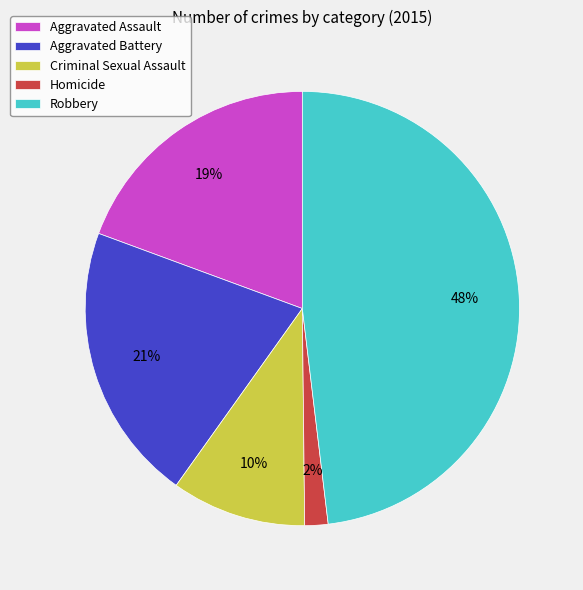

Is there a majority slice in this chart?

No